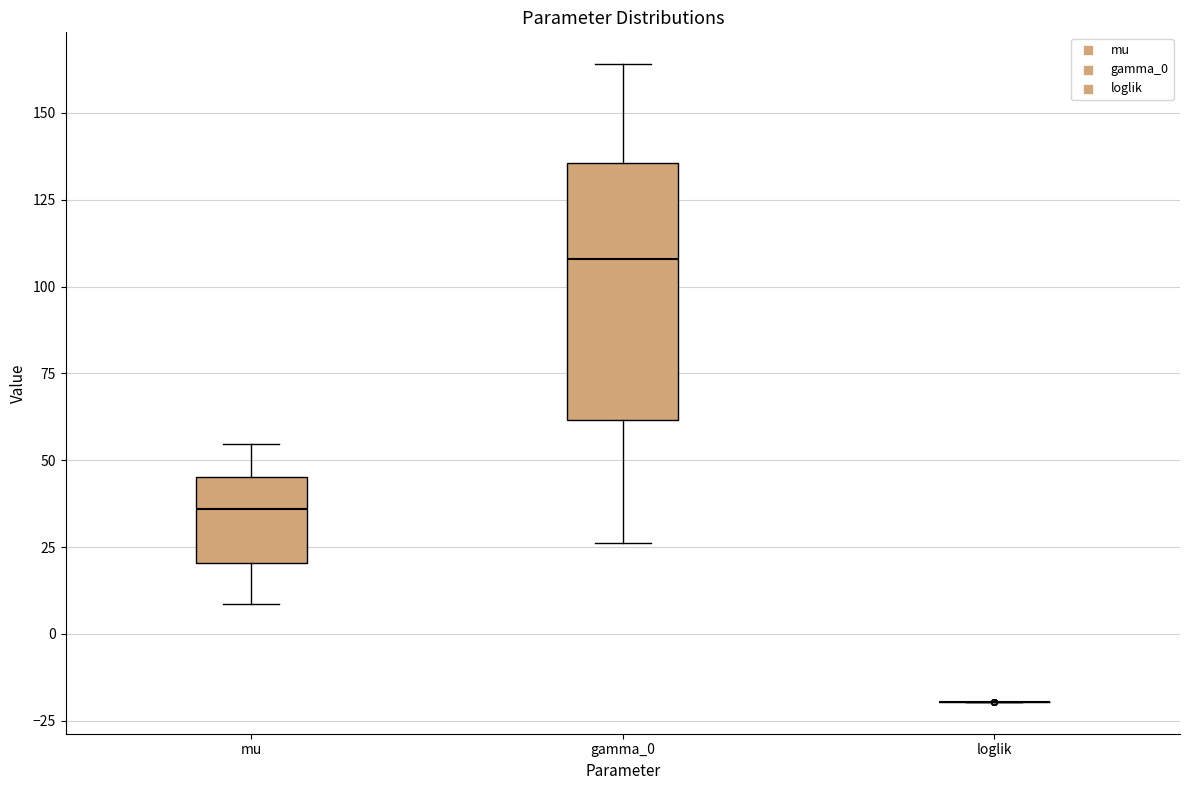

Where does the upper whisker of the box for gamma_0 end on the y-axis? The values are not printed on the chart, so give them approximately, as read against the axis.

165